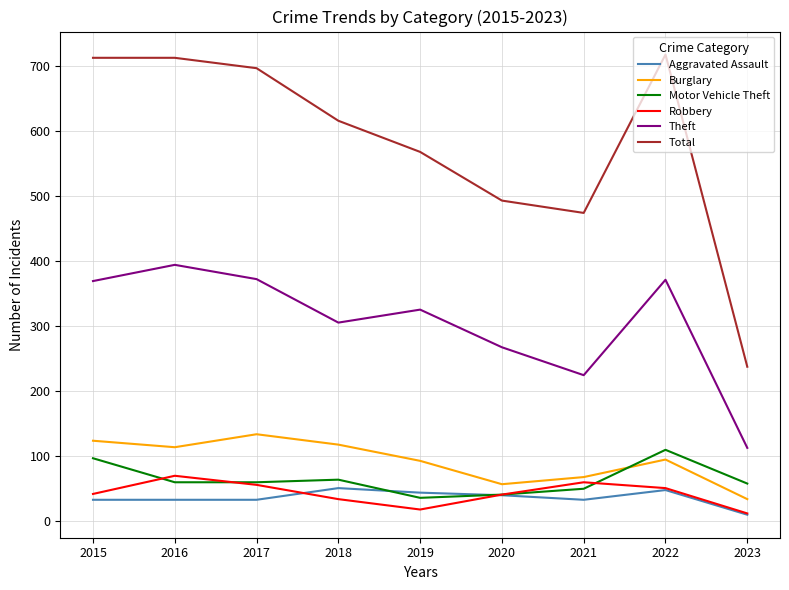

Which label corresponds to the smallest value in the chart?

2023